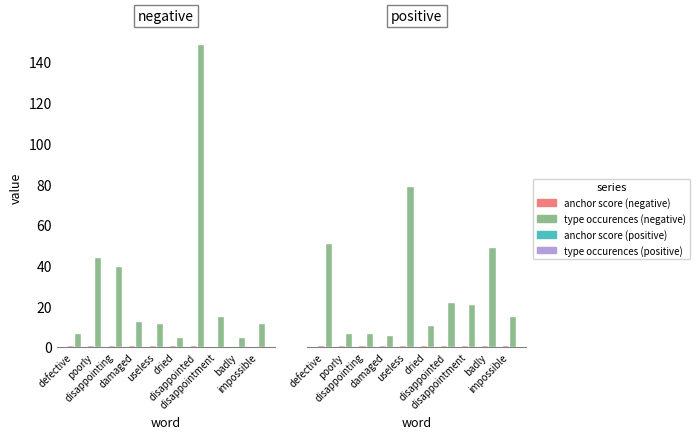

Which series has the largest total across all categories?

type occurences (negative)